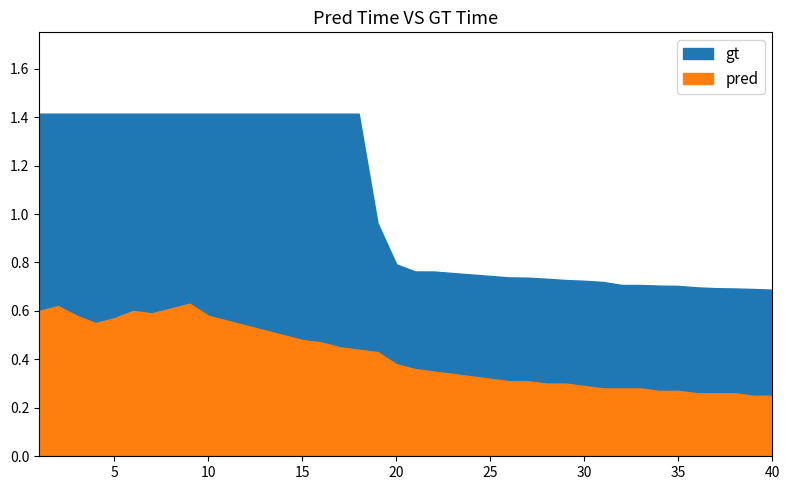

Rank the series by their maximum value, from highest to lowest.

gt, pred